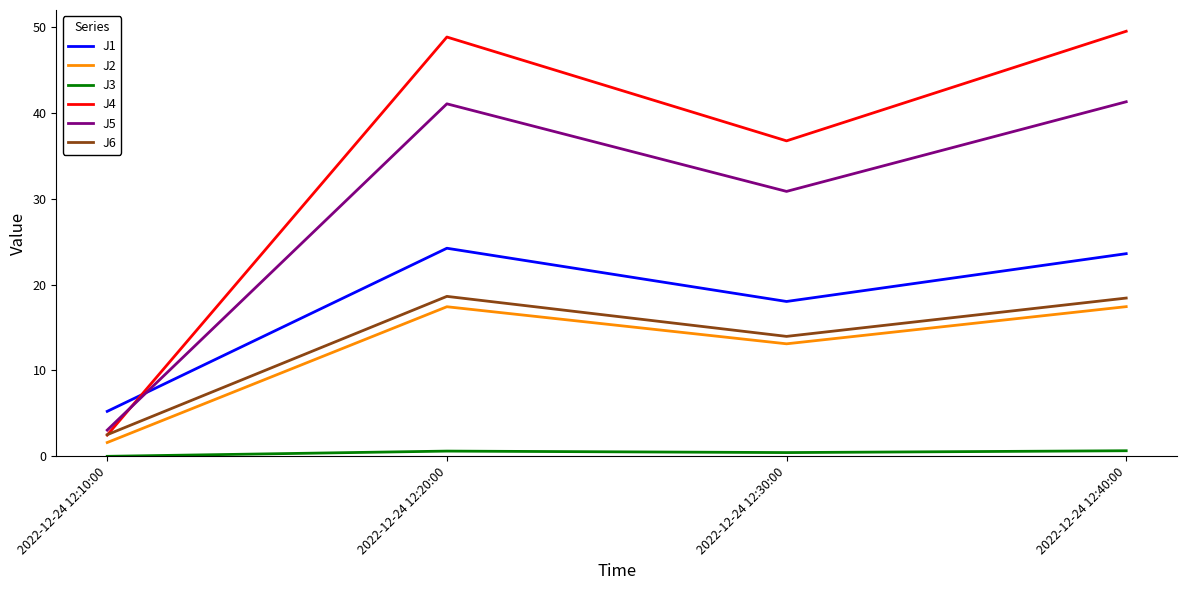

True or false: J4 and J3 intersect in this chart.

False